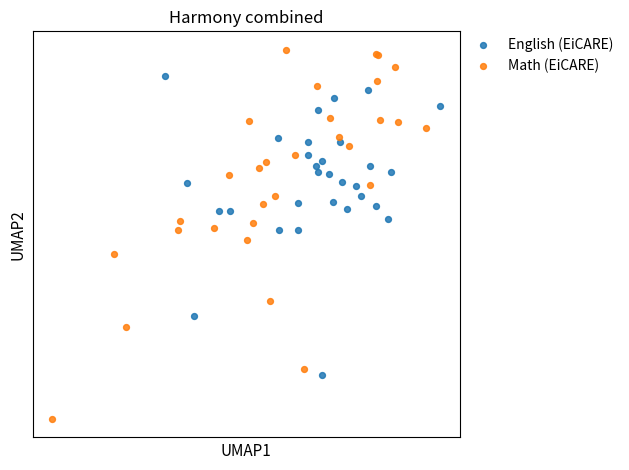

Which series reaches the maximum Y coordinate?

Math (EiCARE)